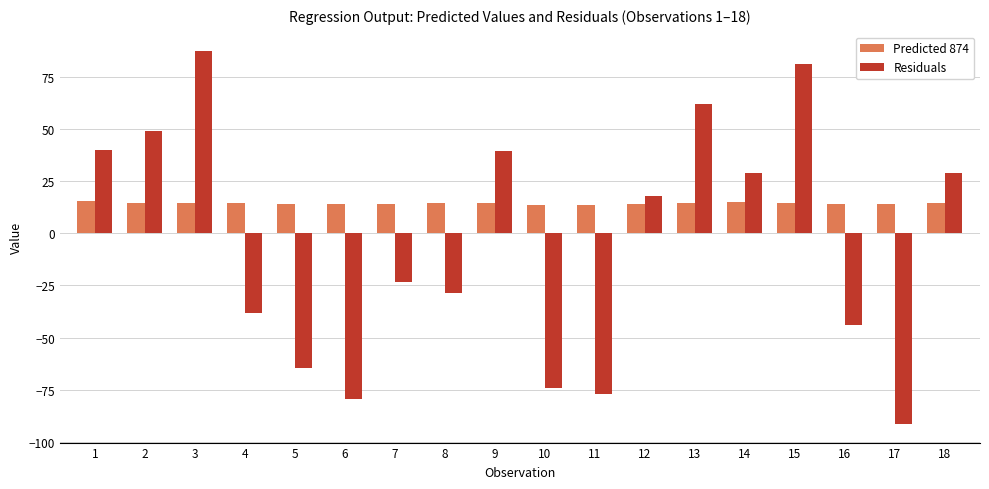

How many groups of bars are there?

18